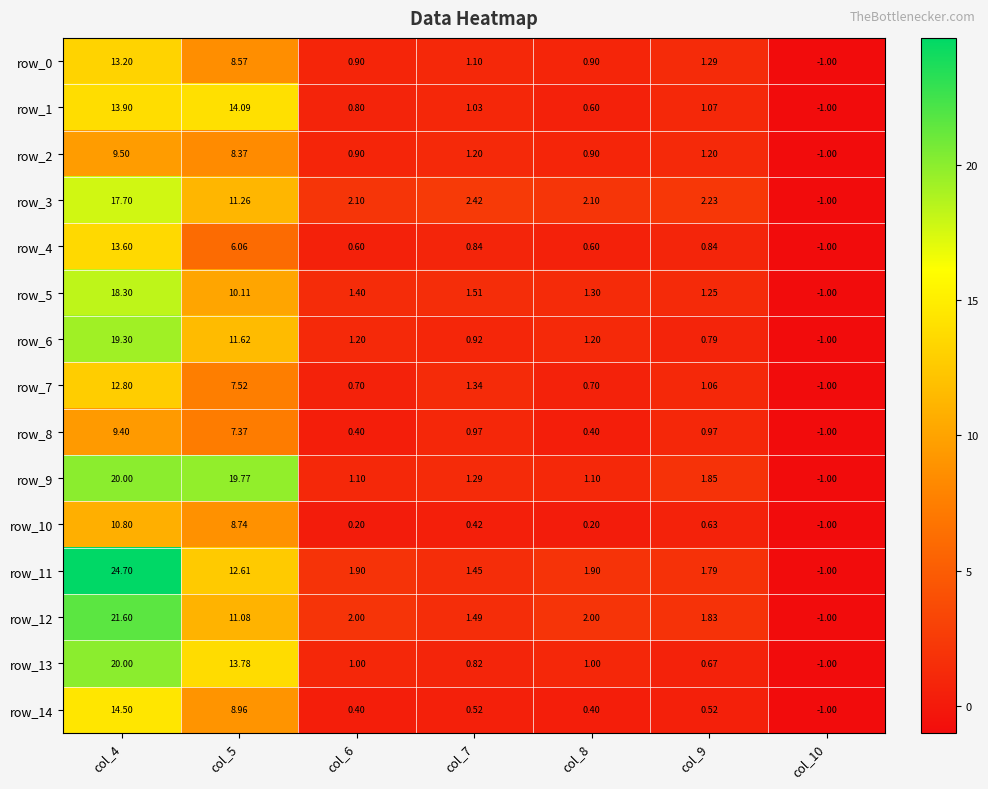

What is the difference between the maximum and minimum values in the row_6 series?

20.3